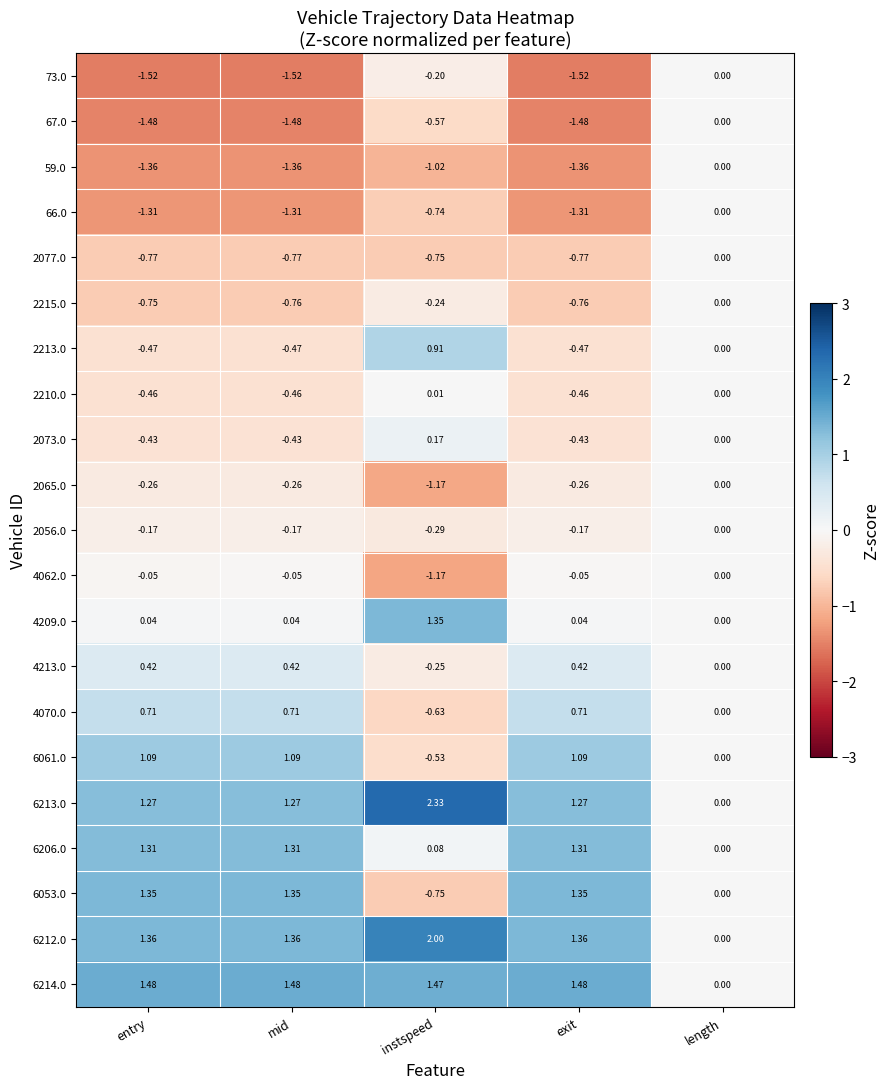

At which label is 2065.0 closest to 0?

length